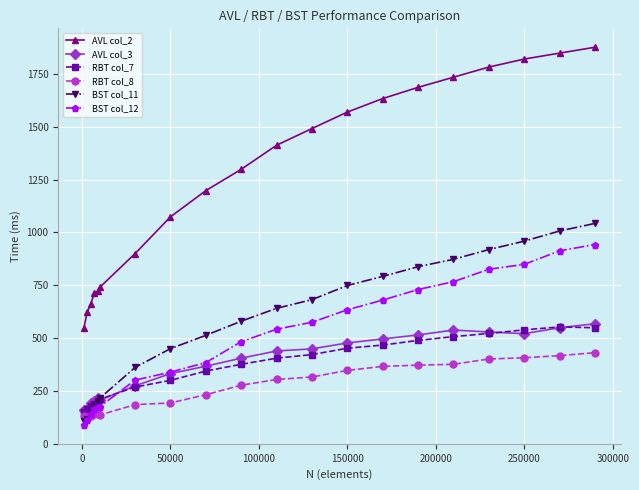

Which series has the largest total across all categories?

AVL col_2